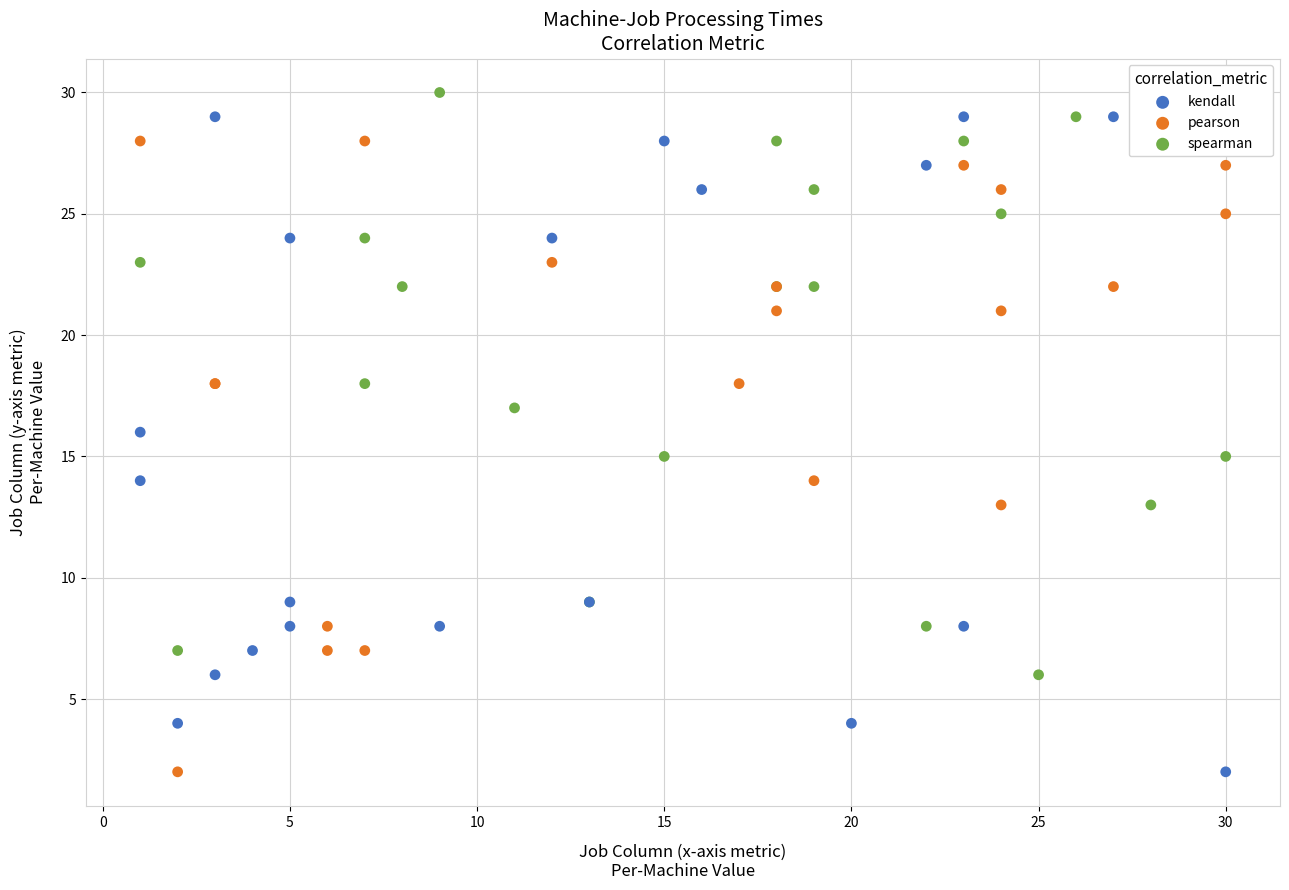

Which series reaches the maximum Y coordinate?

spearman